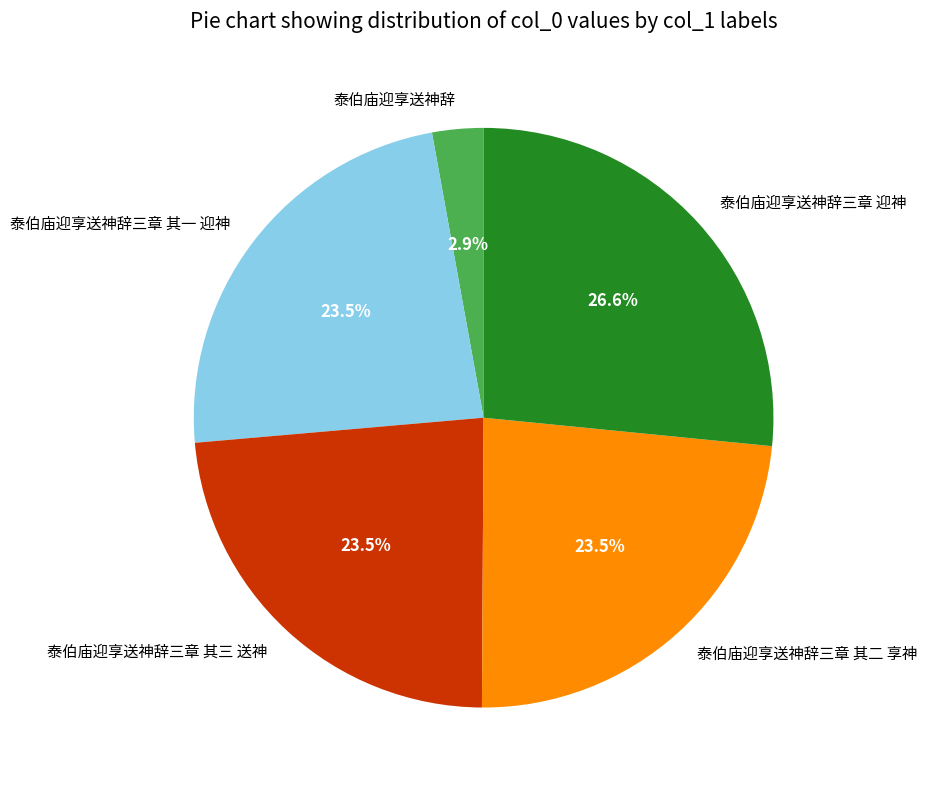

Which slice is the smallest?

泰伯庙迎享送神辞